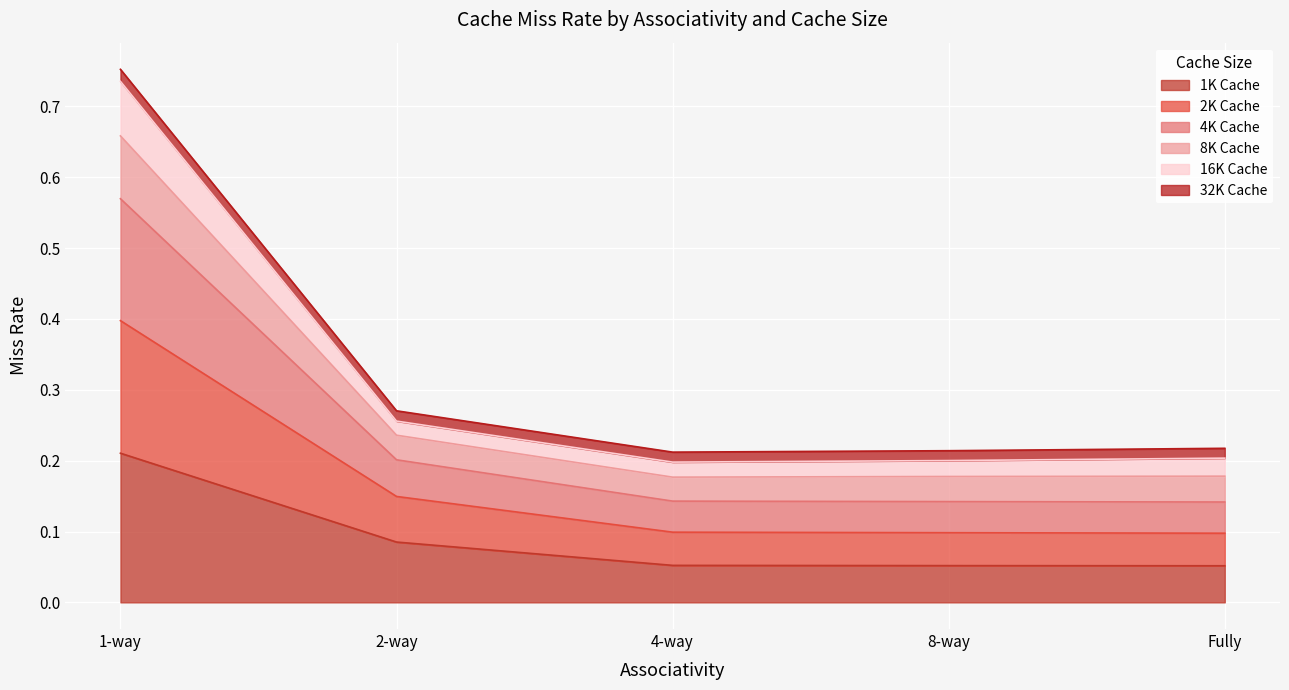

At which category is the sum across all series the highest?

1-way